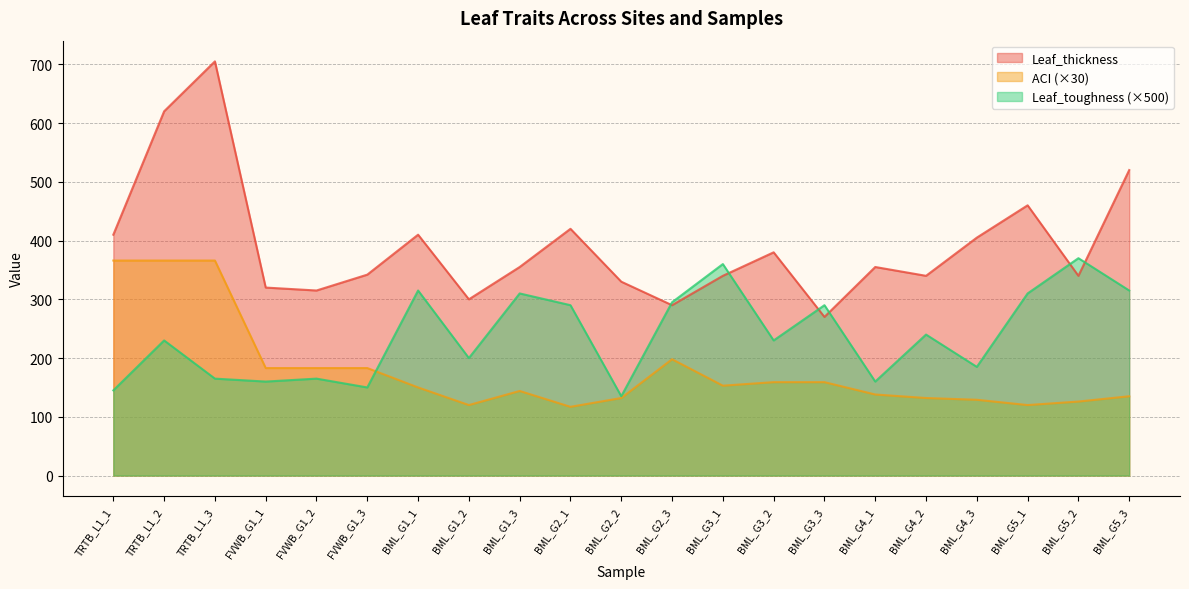

Which series has the largest range (max minus min)?

Leaf_thickness